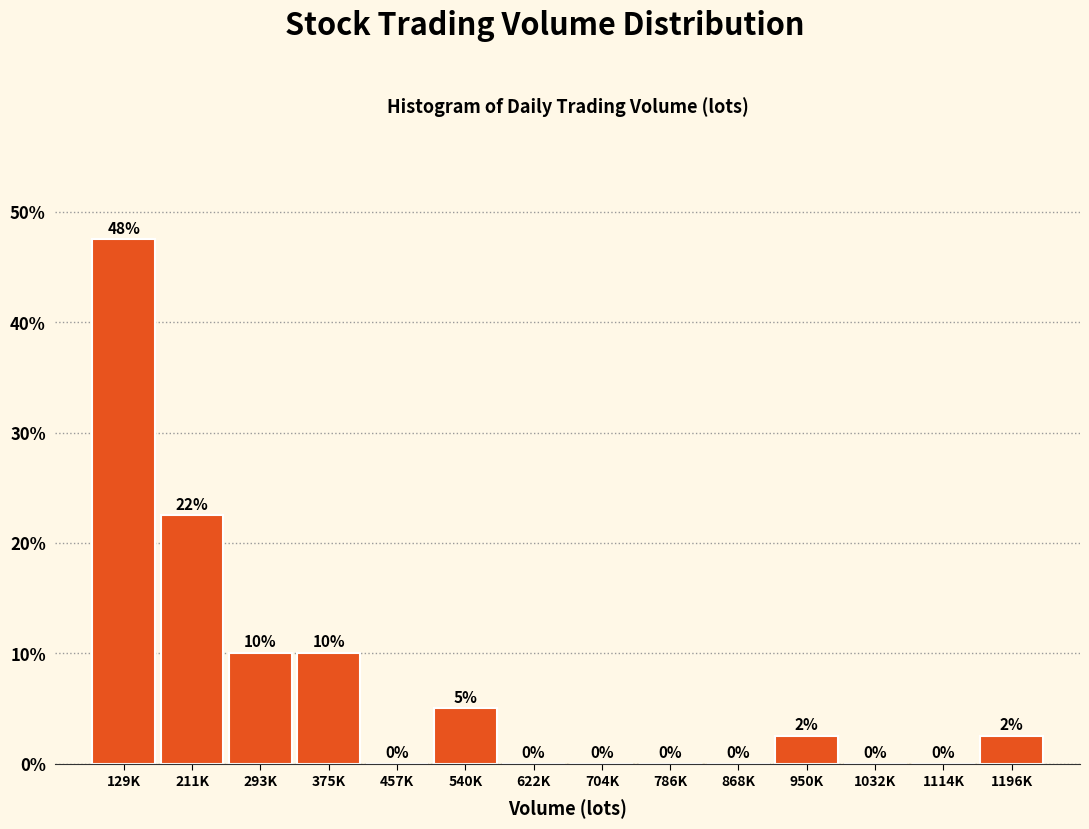

The value at 1196K is 2.5. True or false?

True